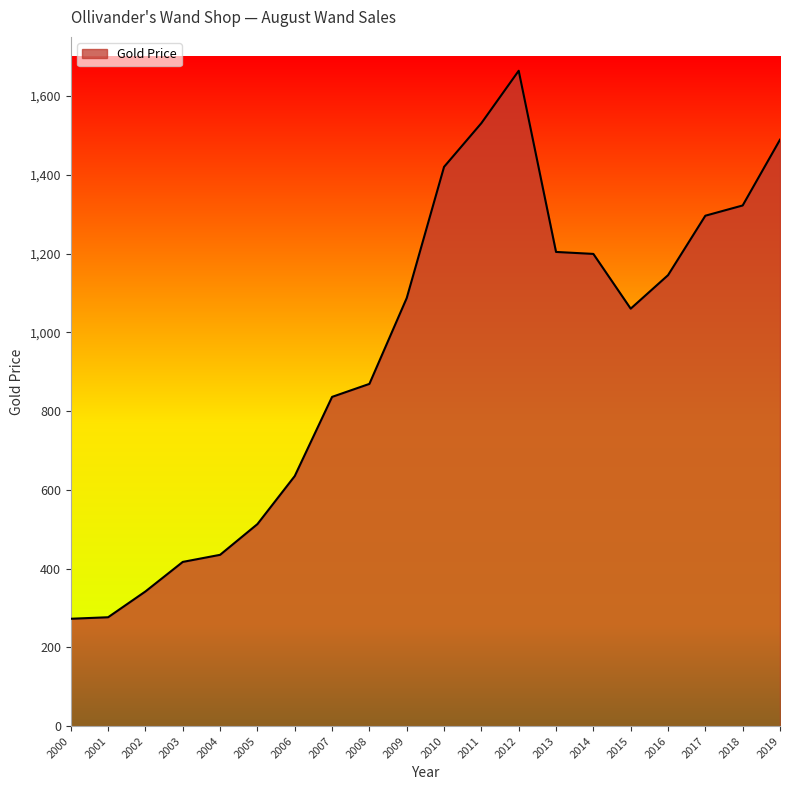

What is the difference between the values at 2001 and 2011?

1254.5